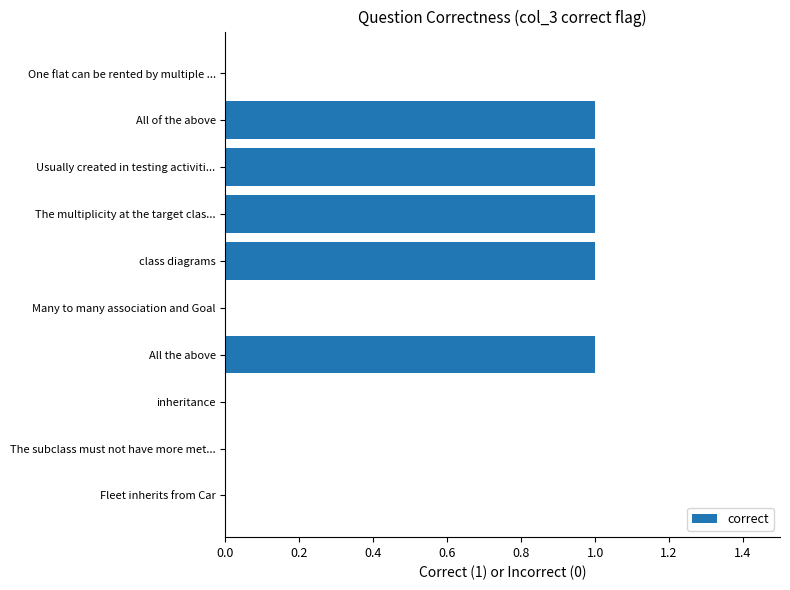

The chart shows a value of 0 at One flat can be rented by multiple .... True or false?

True